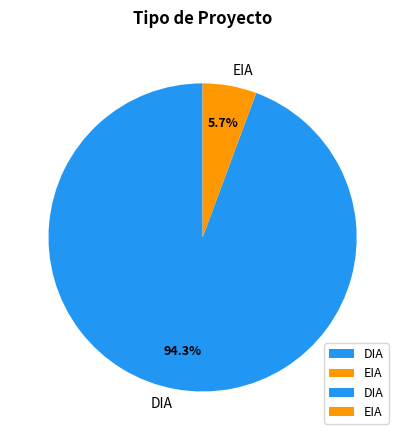

Which has a higher value, DIA or EIA?

DIA